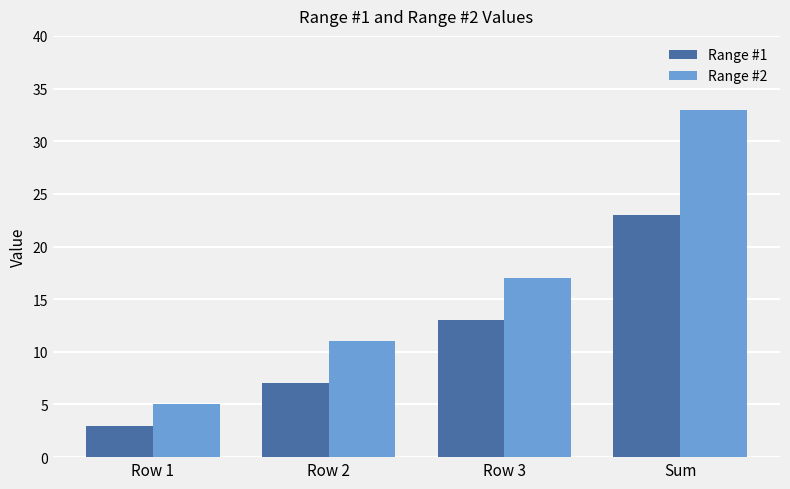

How many values in the Range #2 series are below 17?

2